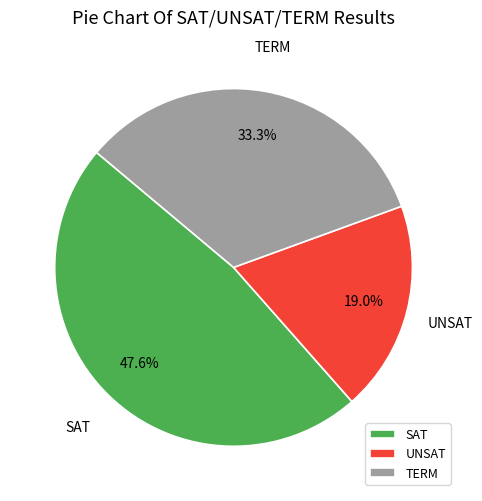

Which category has the biggest portion of the pie?

SAT